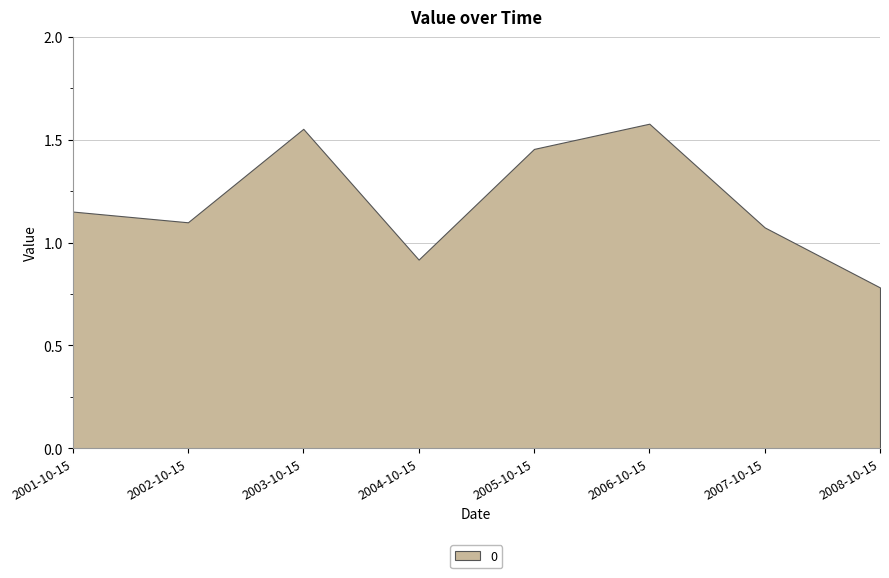

Reading left to right, extract all data points from this chart.

2001-10-15=1.2	2002-10-15=1.1	2003-10-15=1.6	2004-10-15=0.9	2005-10-15=1.5	2006-10-15=1.6	2007-10-15=1.1	2008-10-15=0.8